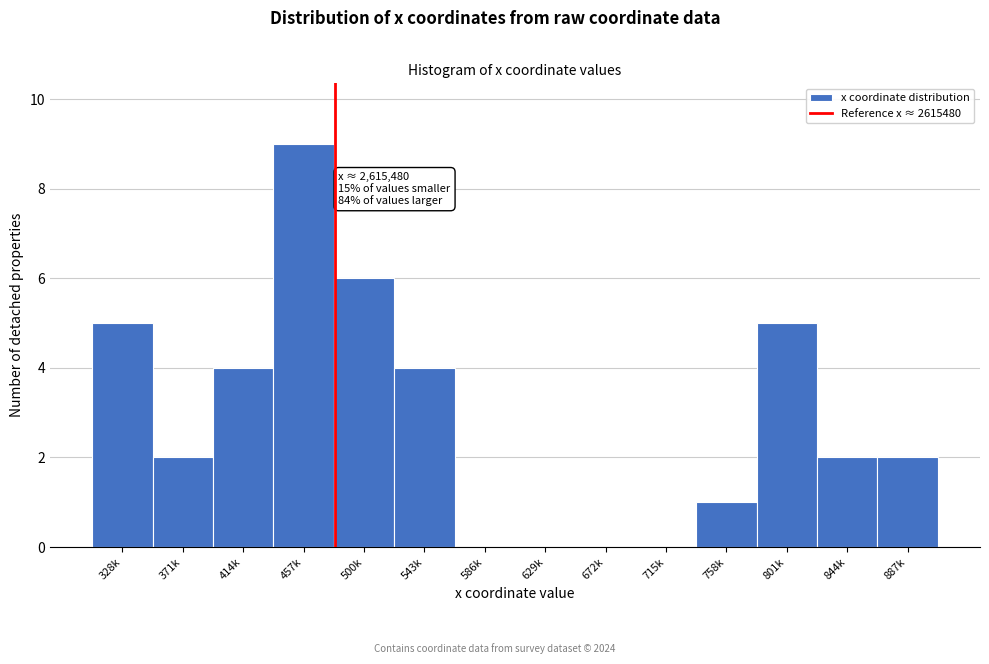

Reading left to right, extract all data points from this chart.

328k=5	371k=2	414k=4	457k=9	500k=6	543k=4	586k=0	629k=0	672k=0	715k=0	758k=1	801k=5	844k=2	887k=2